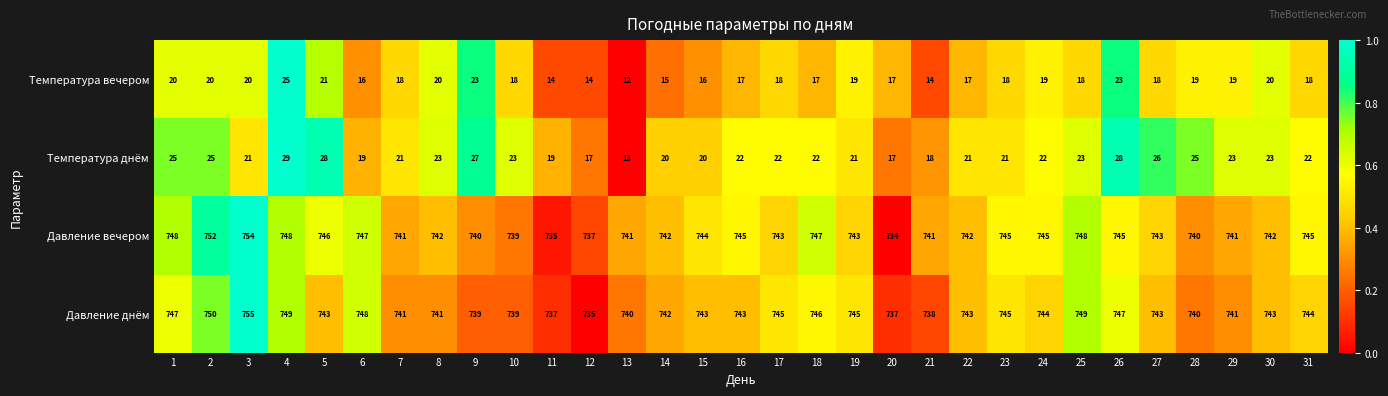

What is the difference between the highest and lowest values at 2?

732